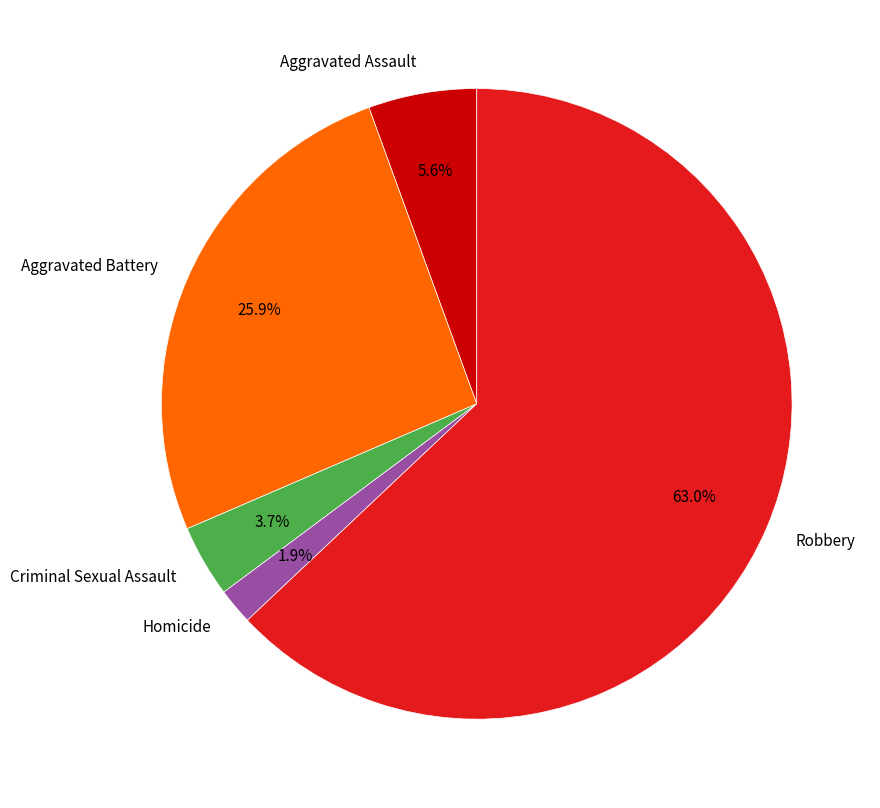

Rank the categories by value from highest to lowest.

Robbery, Aggravated Battery, Aggravated Assault, Criminal Sexual Assault, Homicide